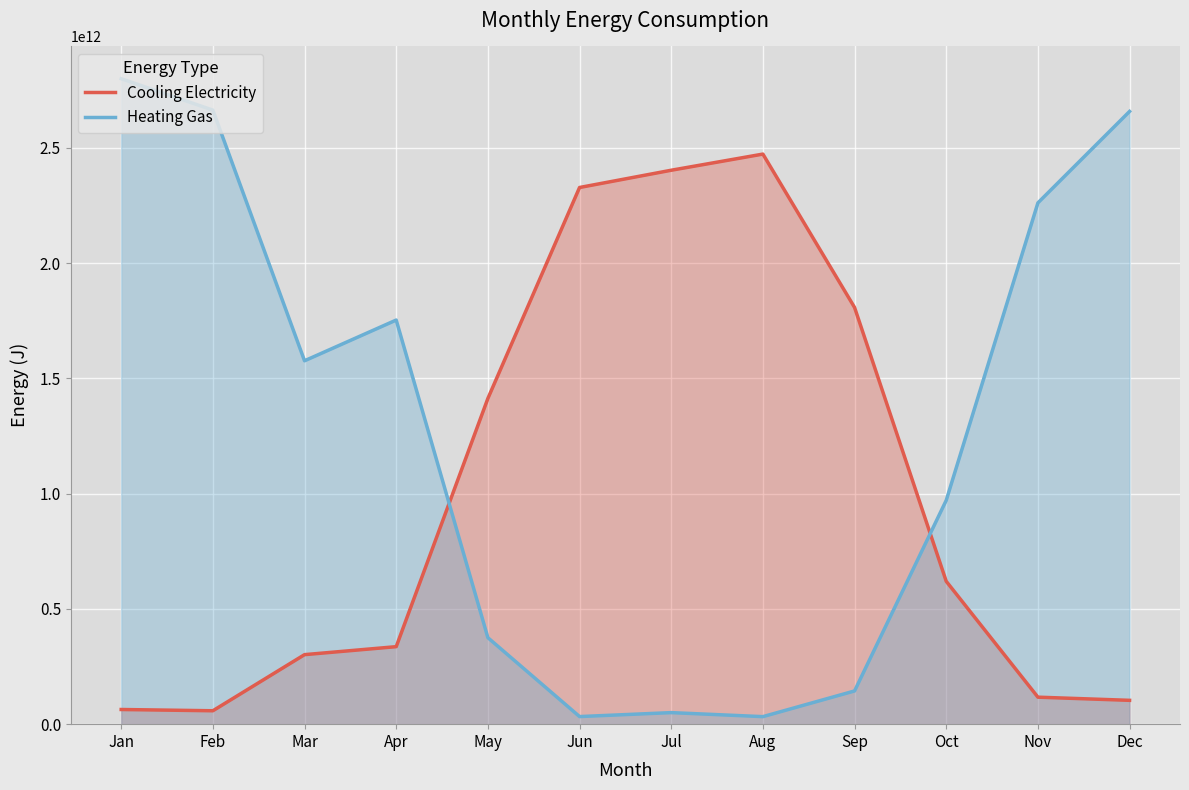

List the labels in order of Heating Gas value, smallest first.

Aug, Jun, Jul, Sep, May, Oct, Mar, Apr, Nov, Dec, Feb, Jan